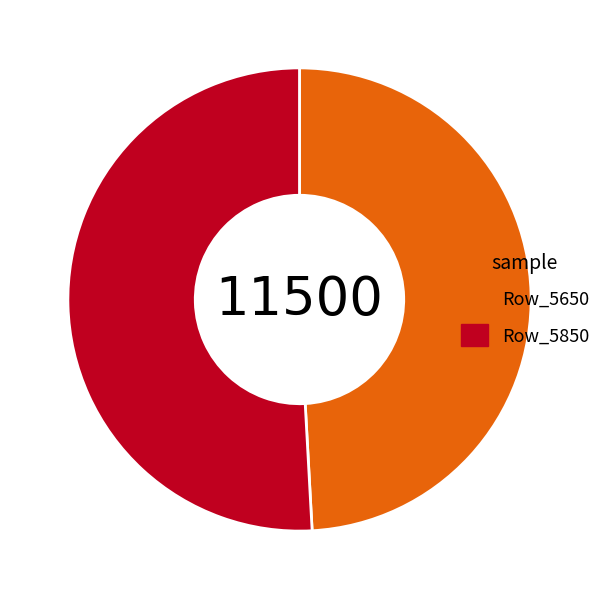

Rank the categories by value from lowest to highest.

Row_5650, Row_5850